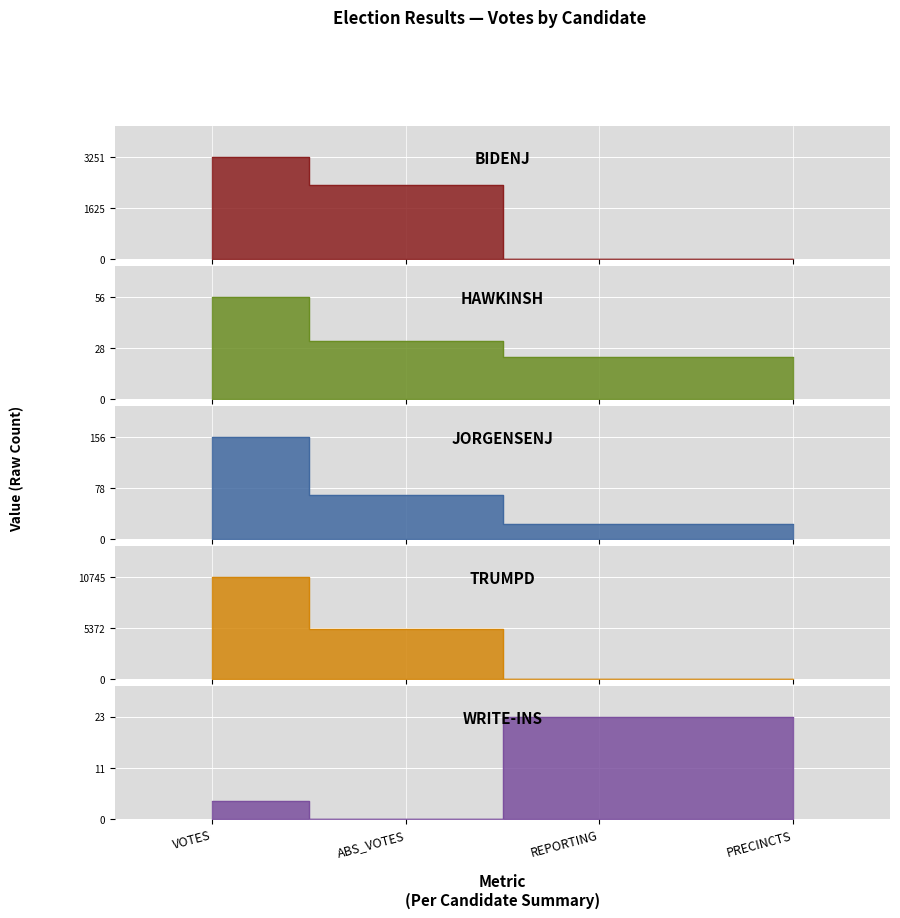

At which label does hawkinsh reach its minimum?

REPORTING